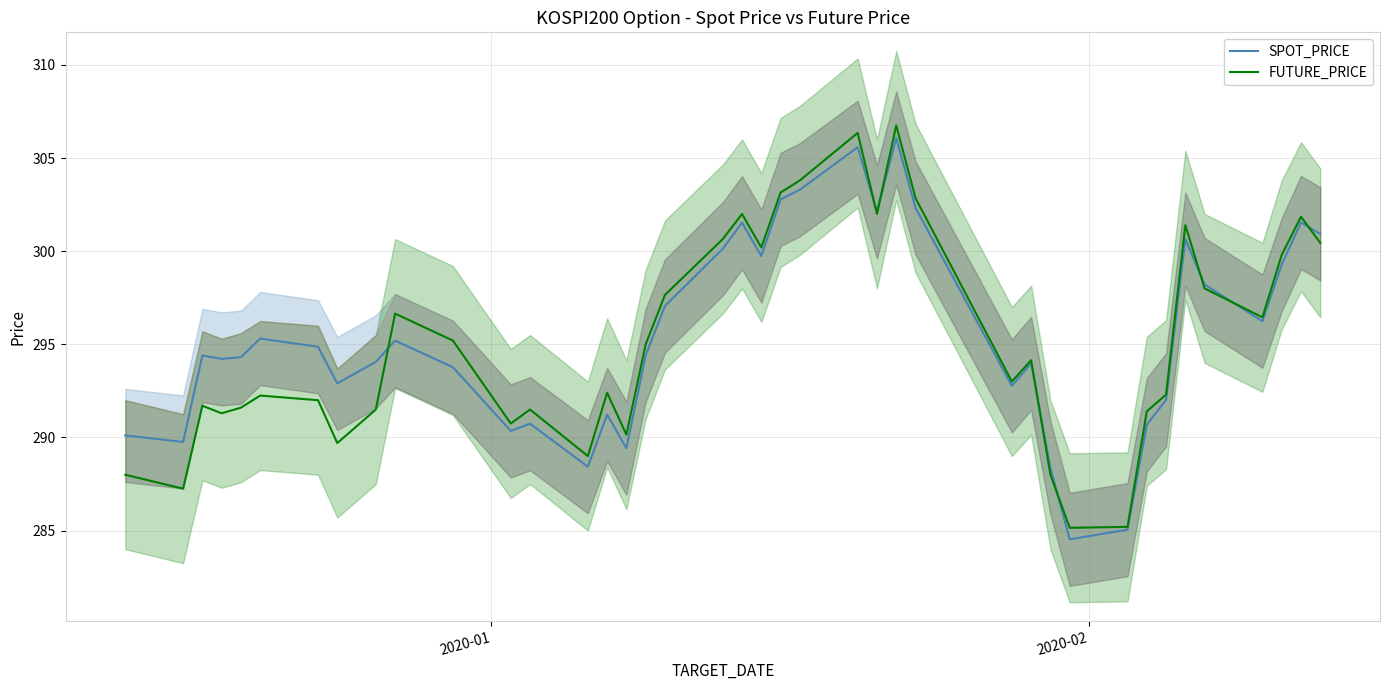

What is the maximum value for FUTURE_PRICE?

306.8